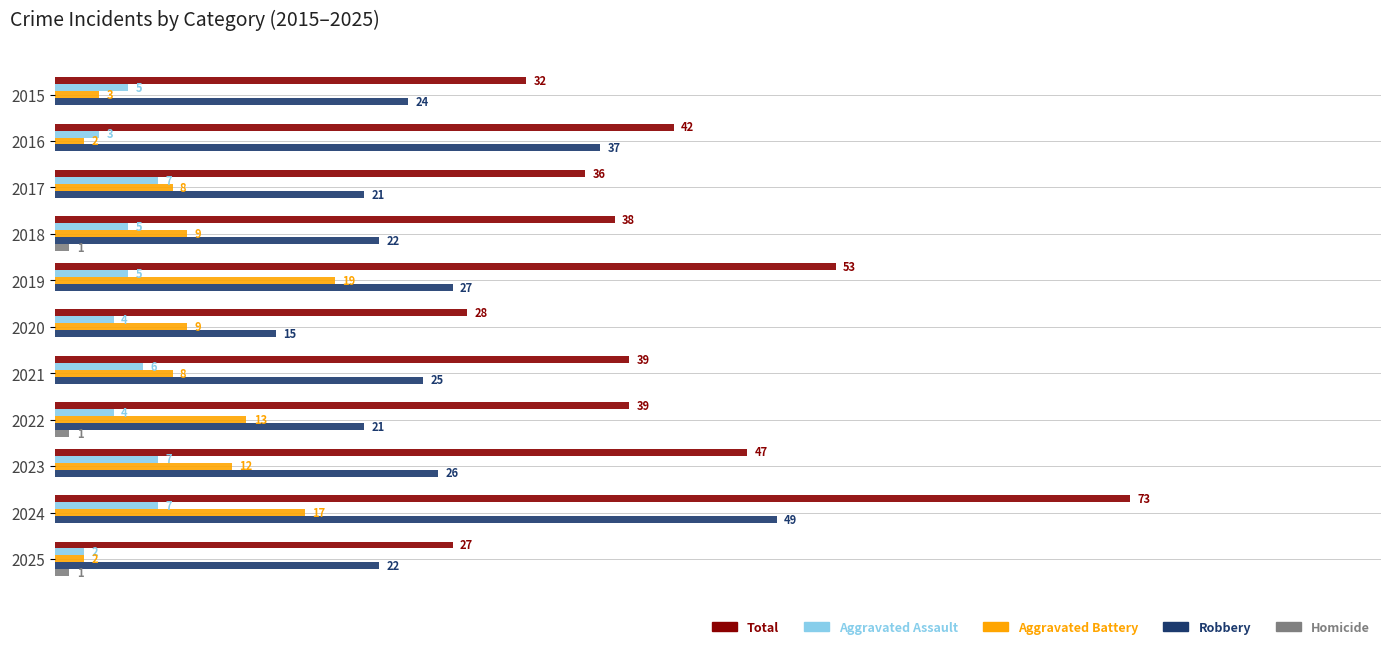

Between 2020 and 2024, which series saw the biggest shift?

Total